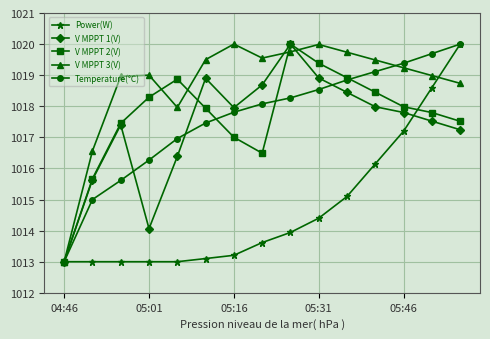

What is the greatest value displayed?

1020.0